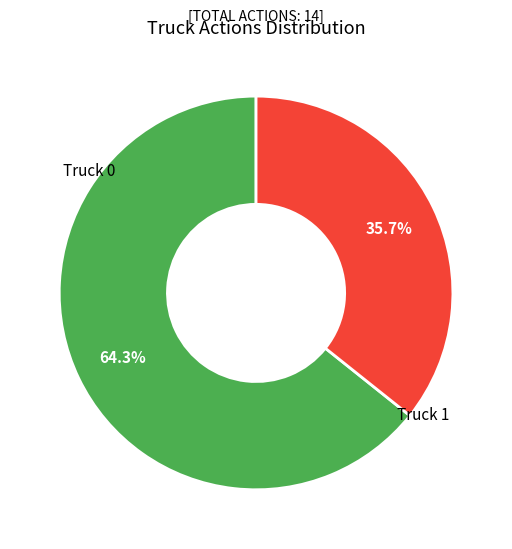

Rank the categories by value from highest to lowest.

Truck 0, Truck 1